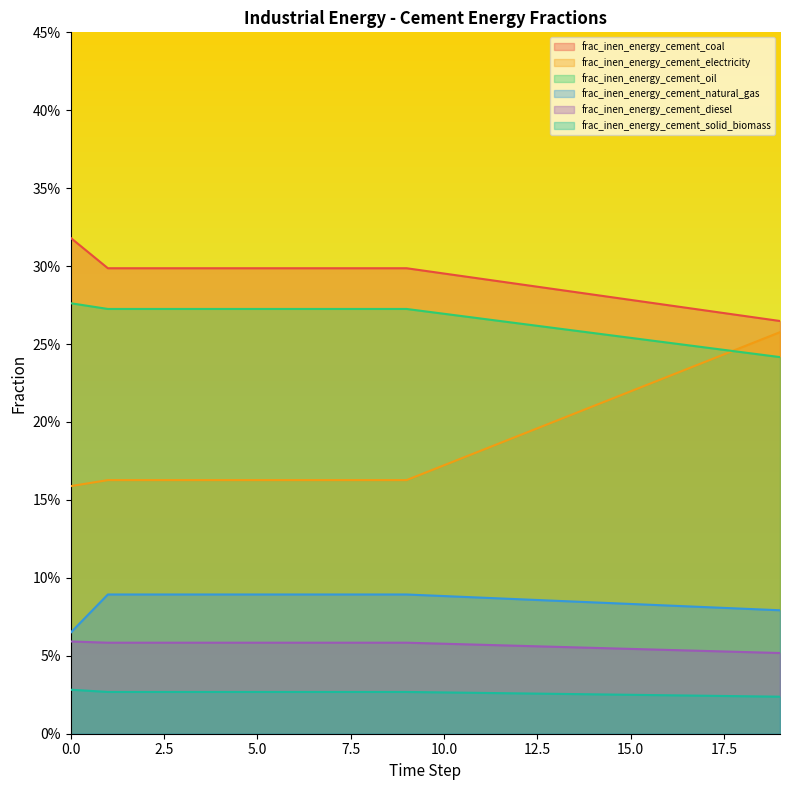

Rank the series by their maximum value, from highest to lowest.

frac_inen_energy_cement_coal, frac_inen_energy_cement_oil, frac_inen_energy_cement_electricity, frac_inen_energy_cement_natural_gas, frac_inen_energy_cement_diesel, frac_inen_energy_cement_solid_biomass